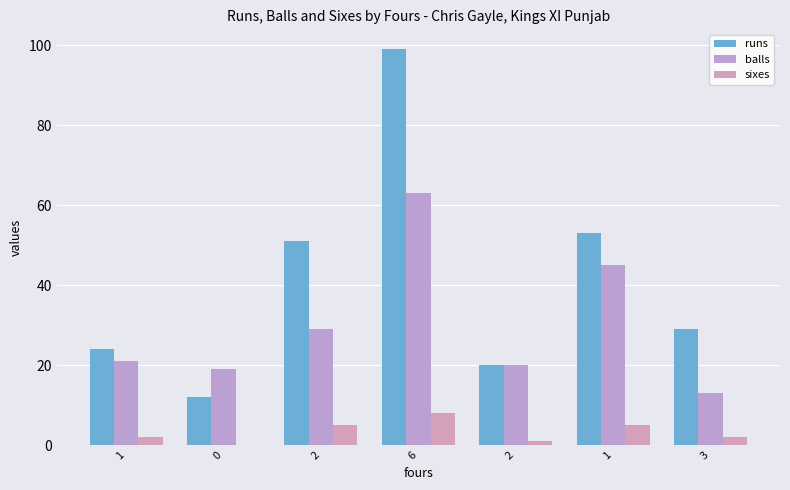

How many groups of bars are there?

7